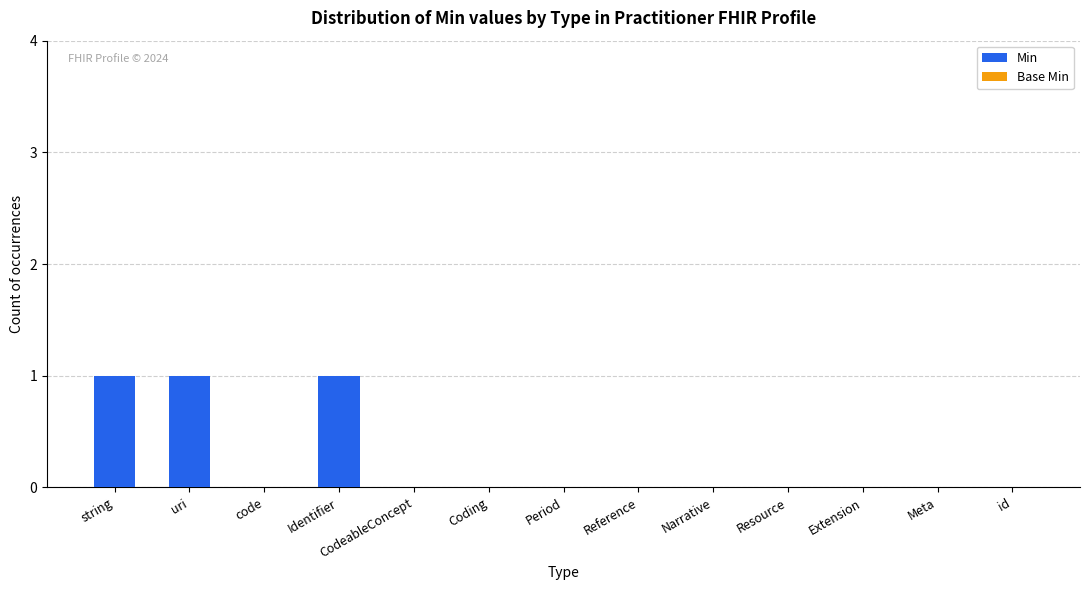

Are the bars horizontal?

No